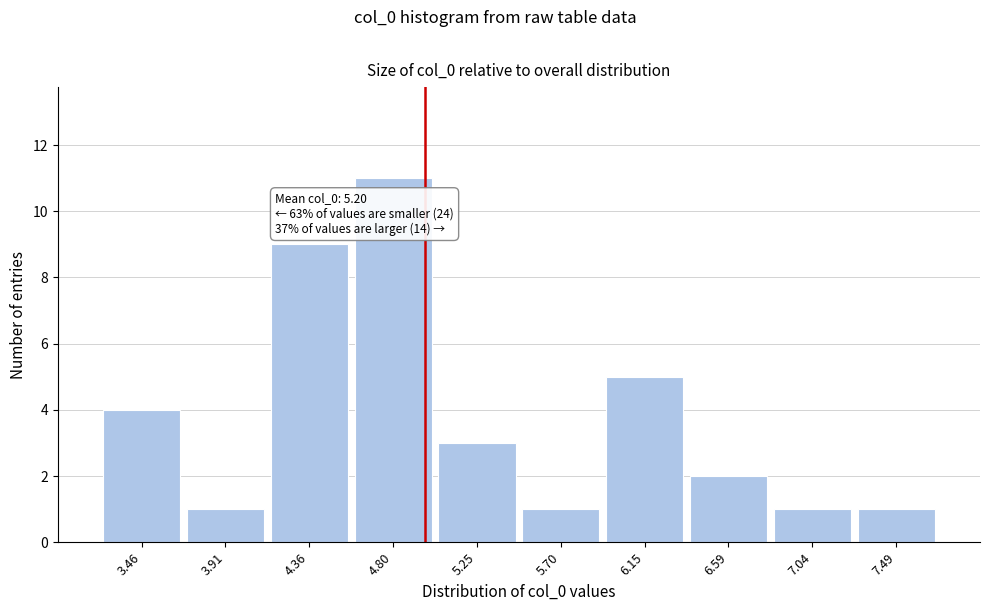

Reading right to left, what are all the values shown in this chart?

1	1	2	5	1	3	11	9	1	4